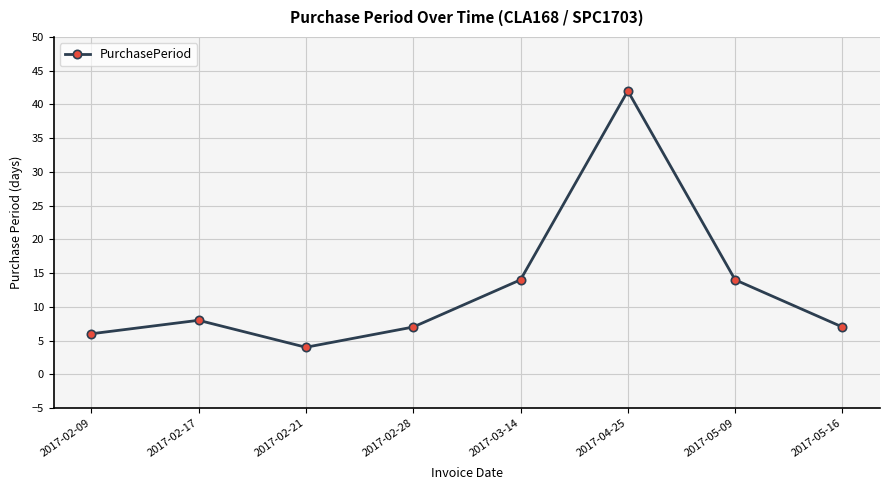

What is the change in value from 2017-03-14 to 2017-04-25?

+28